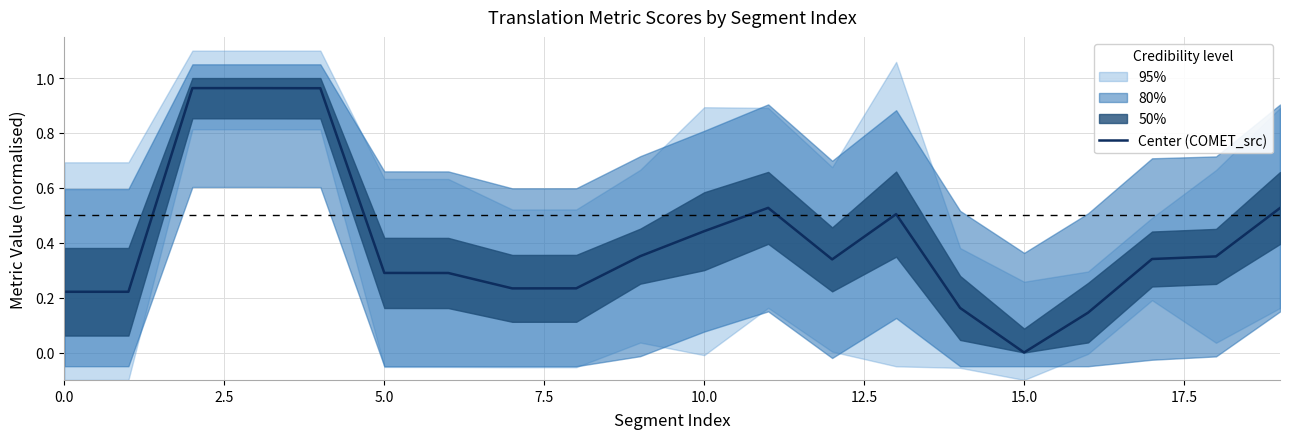

Does the chart have visible grid lines?

Yes